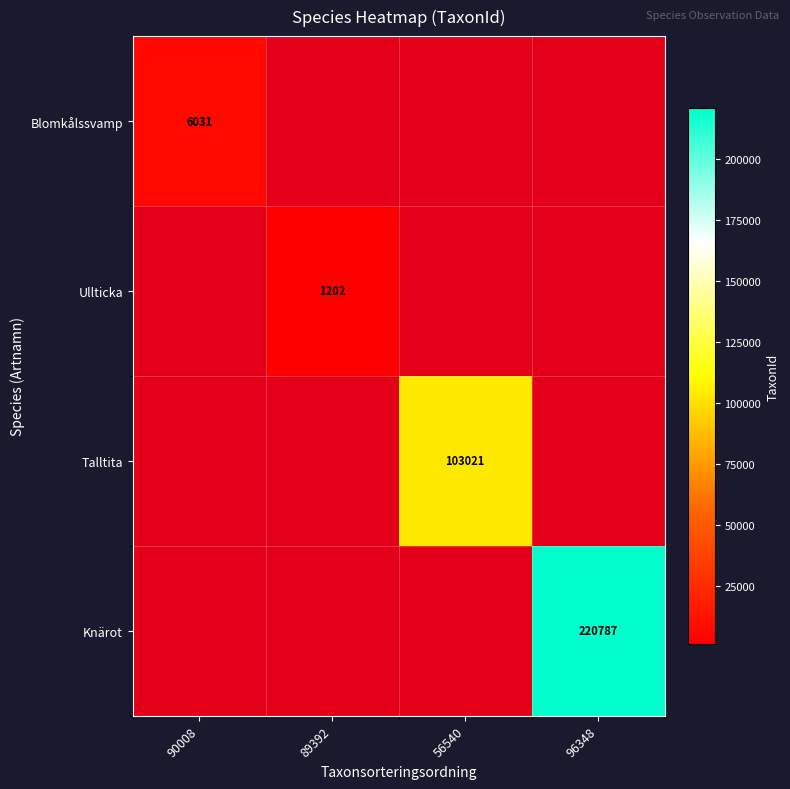

True or false: Ullticka has a value of 323 at 89392.

False